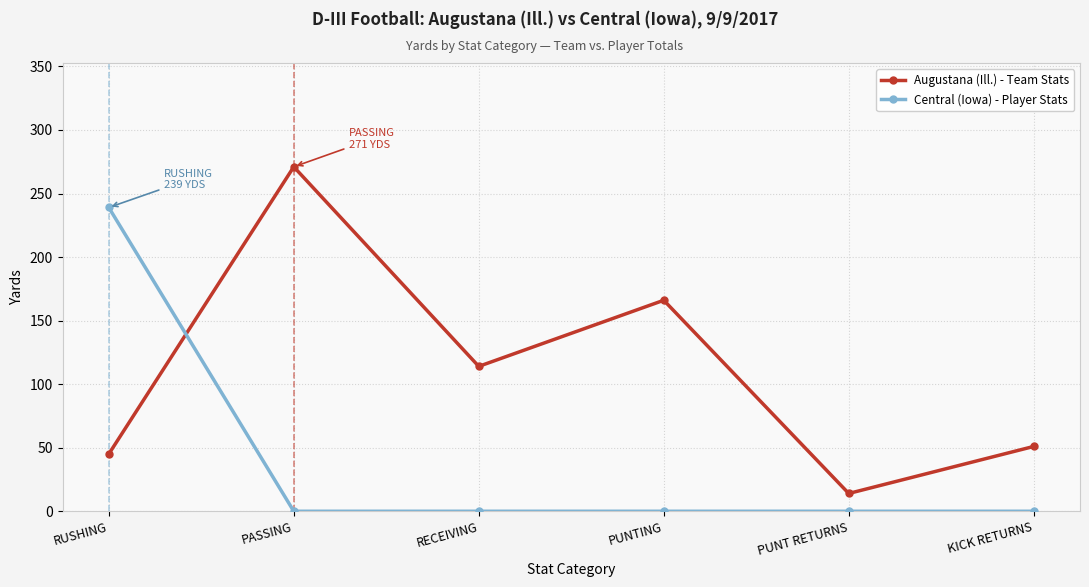

Count the number of data series in this chart.

2